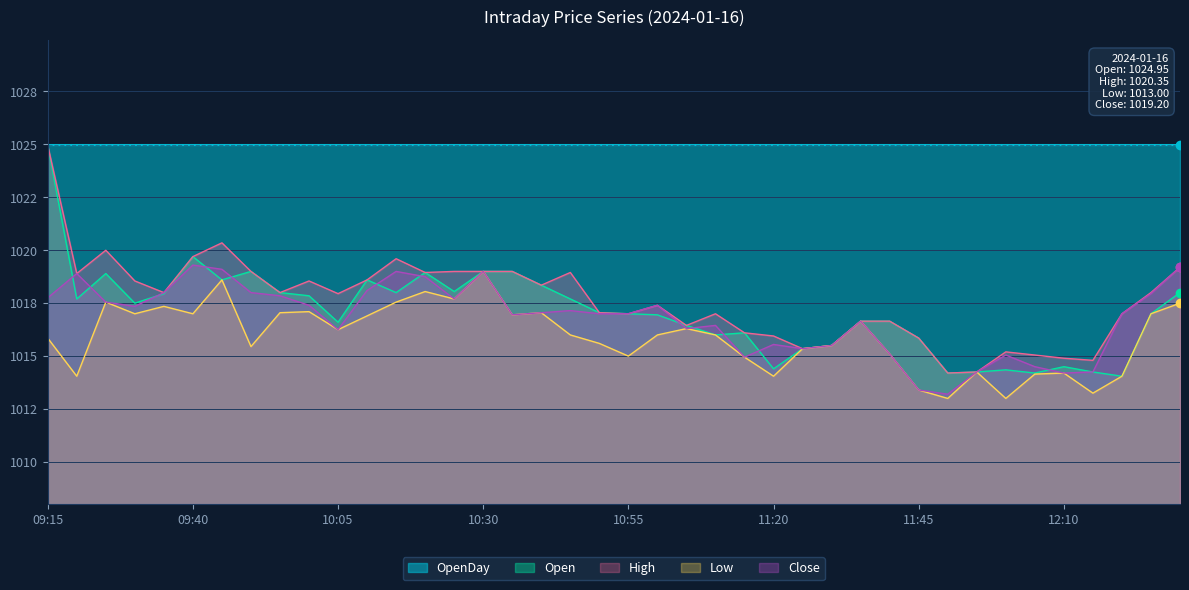

Which series has the largest total across all categories?

OpenDay